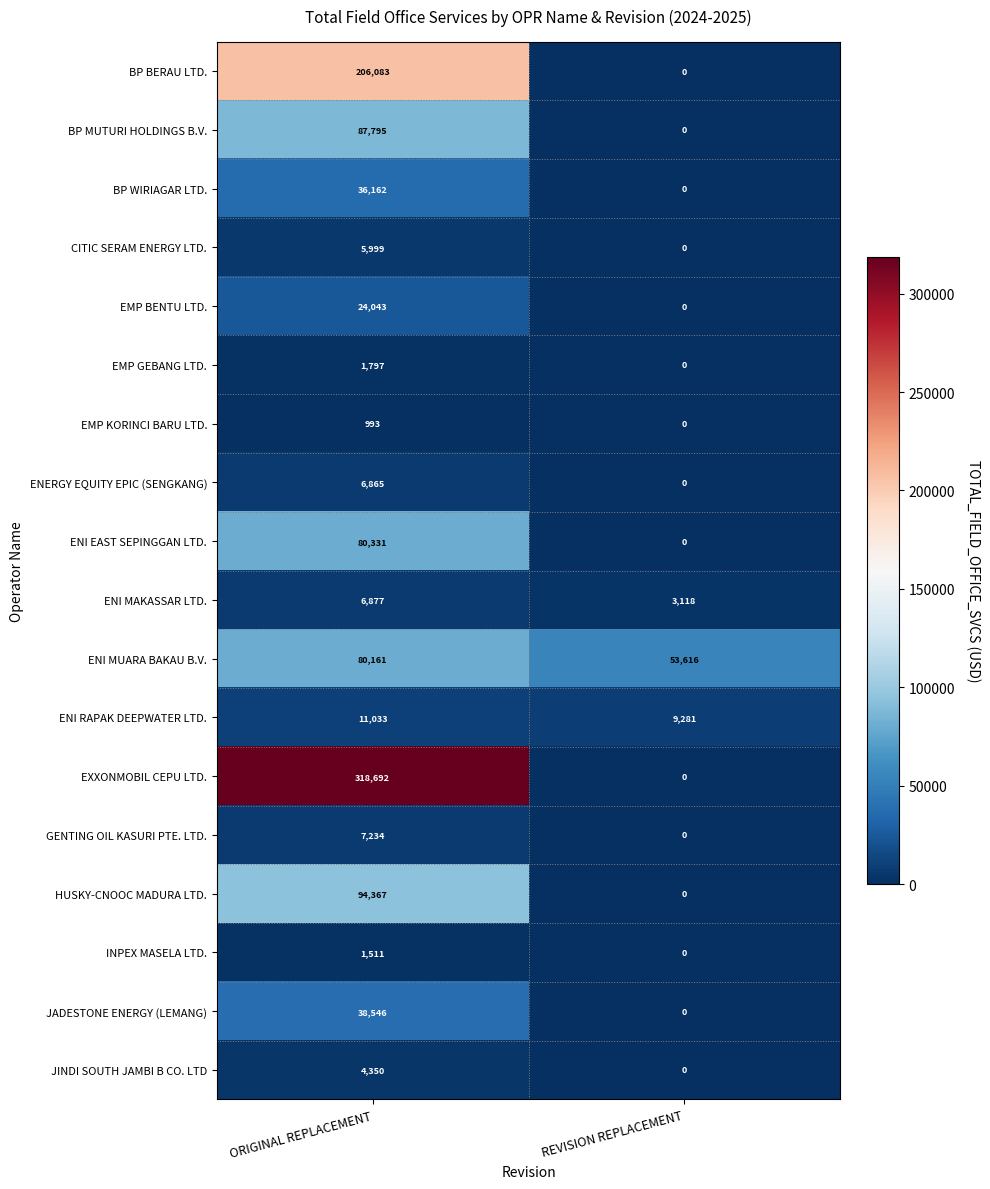

How many values in the EXXONMOBIL CEPU LTD. series are below 318692?

1